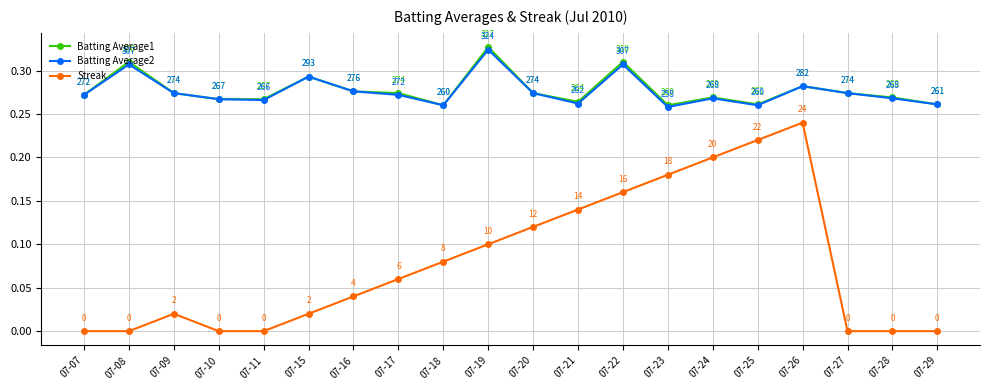

How many interior local peaks does the Batting Average1 series have?

6